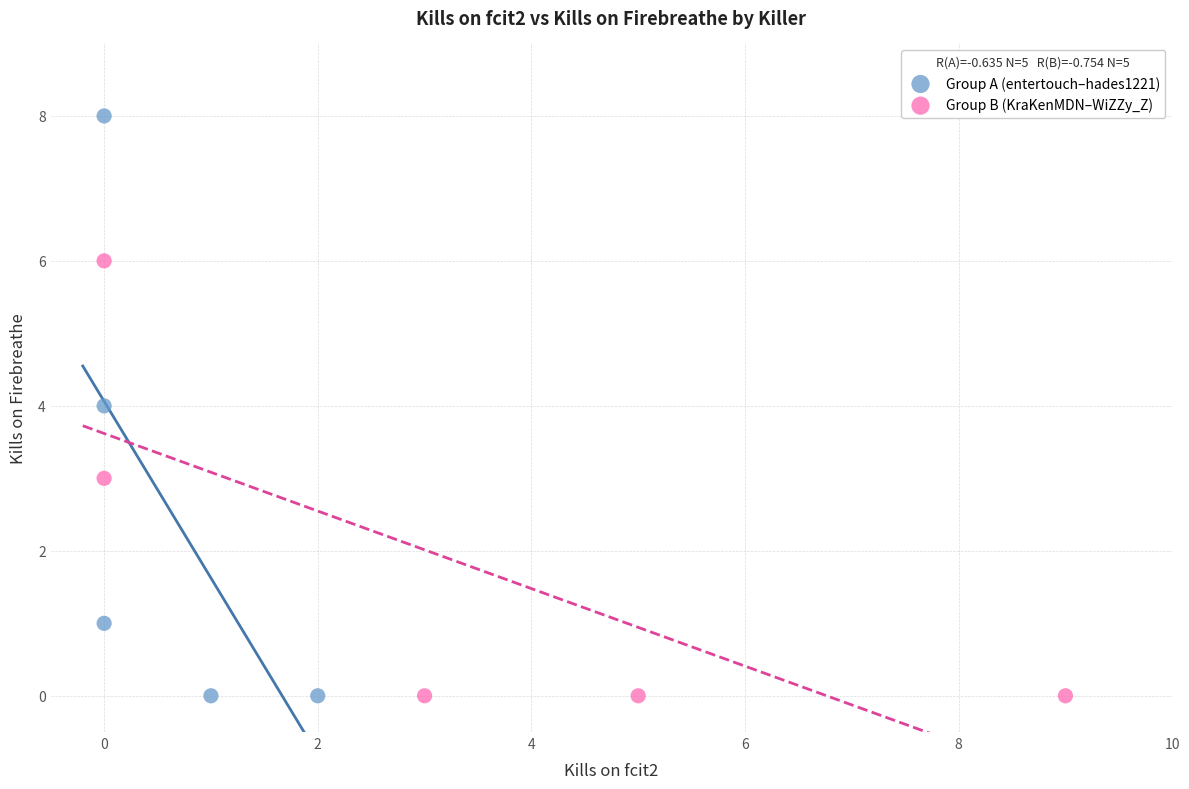

Which series has the largest Y range (max minus min)?

Group A (entertouch–hades1221)